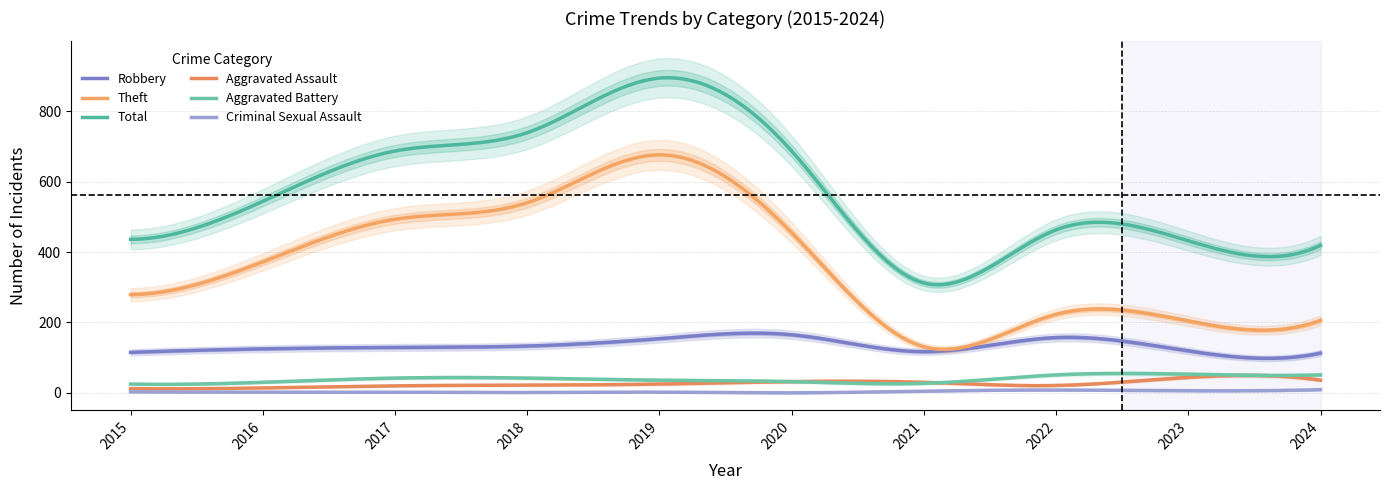

At which category is the sum across all series the highest?

2019